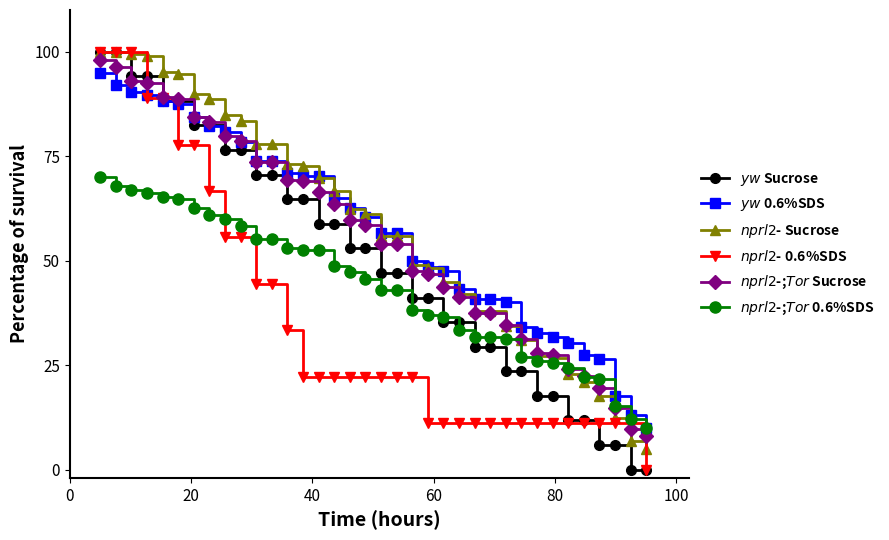

How many lines are shown in the chart?

6